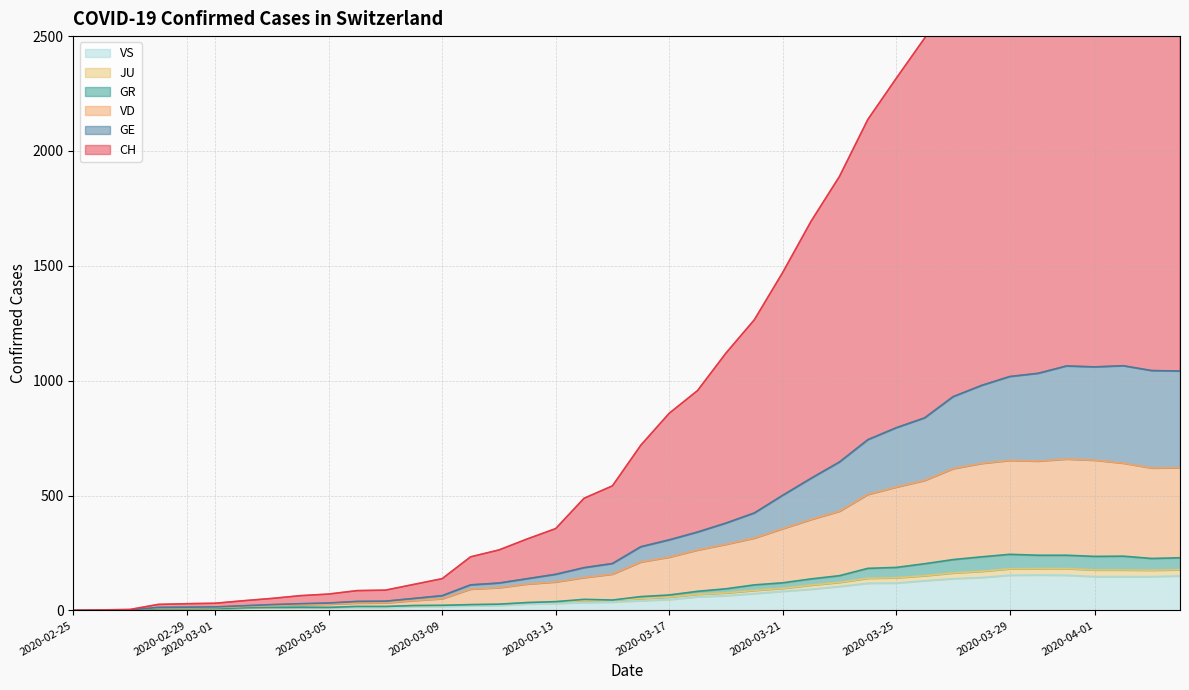

How many interior local valleys does the VS series have?

1